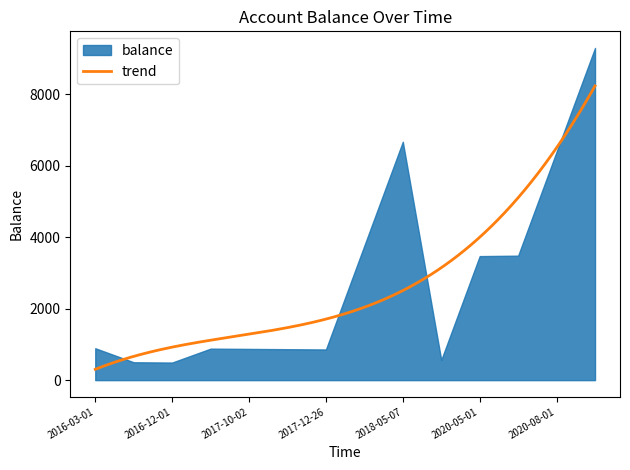

What is the ratio of the value at 2017-07-02 to the value at 2020-08-01?

0.1